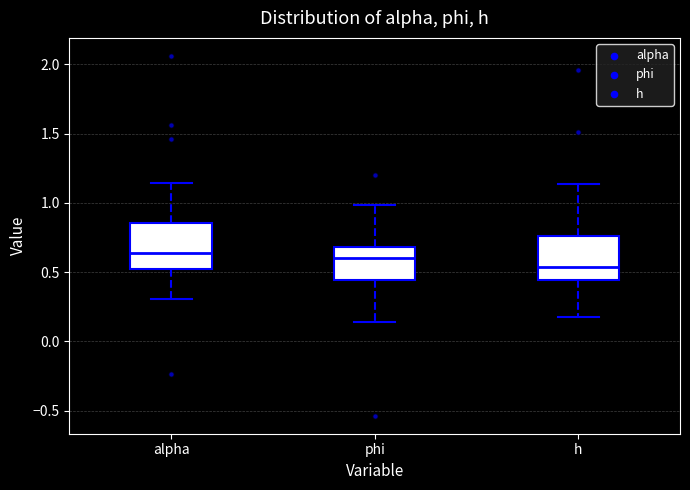

Reading left to right, transcribe this box plot: for each box, give where its median line is, the range the box spans, and where its two whiskers end, as read against the y-axis. The values are not printed on the chart, so give them approximately, as read against the axis.

alpha: median 0.65, box 0.55 to 0.85, whiskers 0.30 to 1.15
phi: median 0.60, box 0.45 to 0.70, whiskers 0.15 to 1.00
h: median 0.55, box 0.45 to 0.75, whiskers 0.20 to 1.15